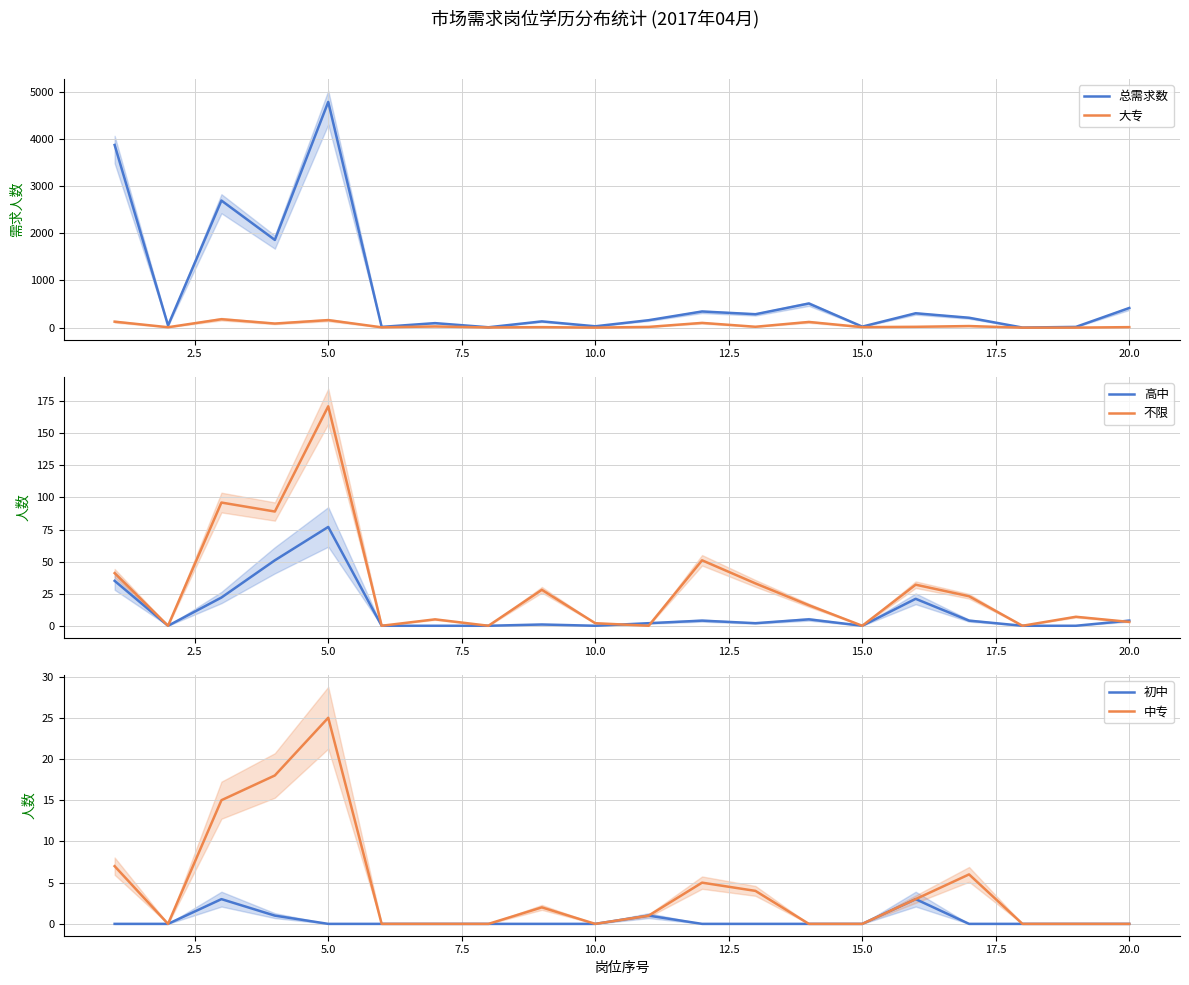

True or false: 中专 has a value of 25 at 5.0.

True